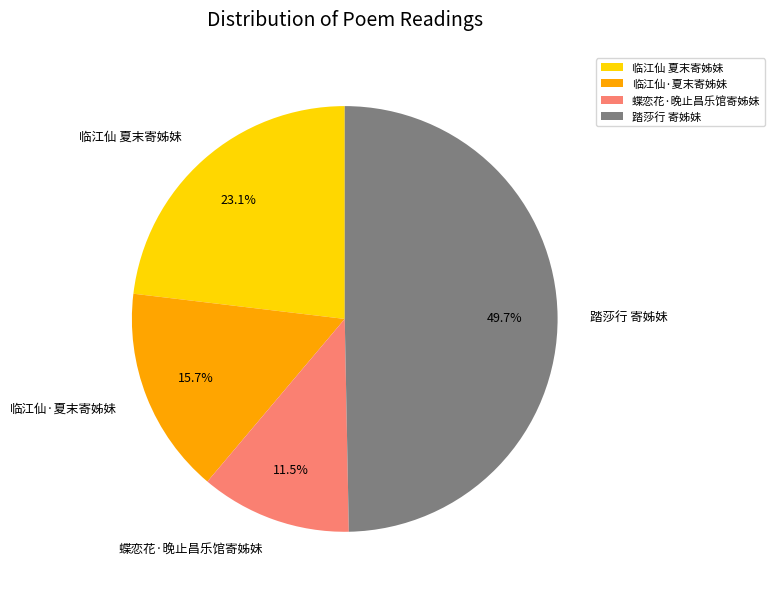

Does any single category account for the majority?

No